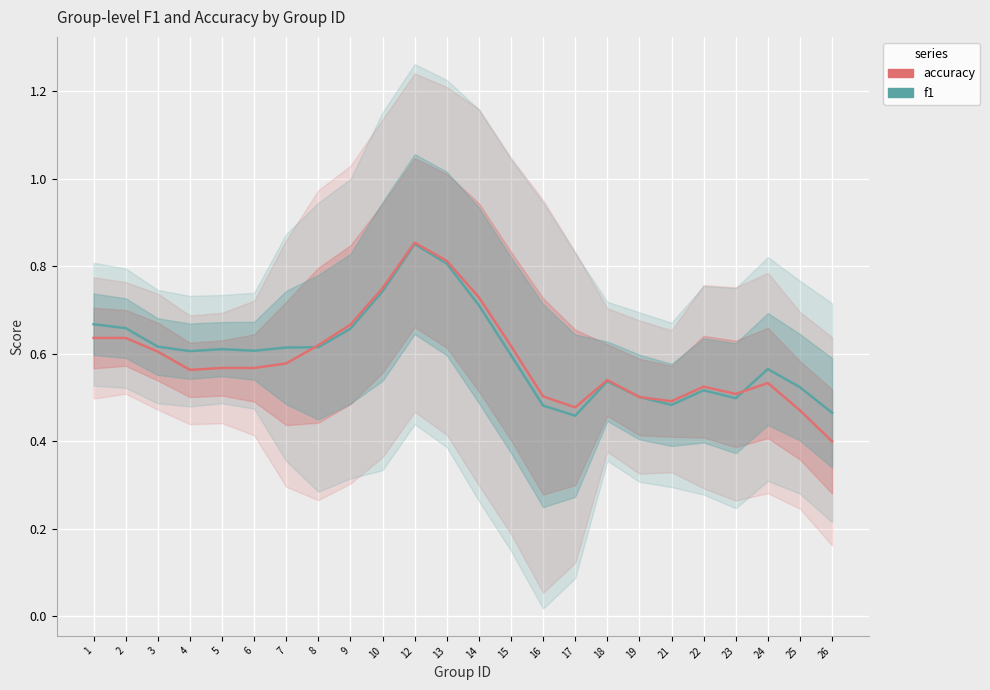

Does the chart display data point markers on the line(s)?

No